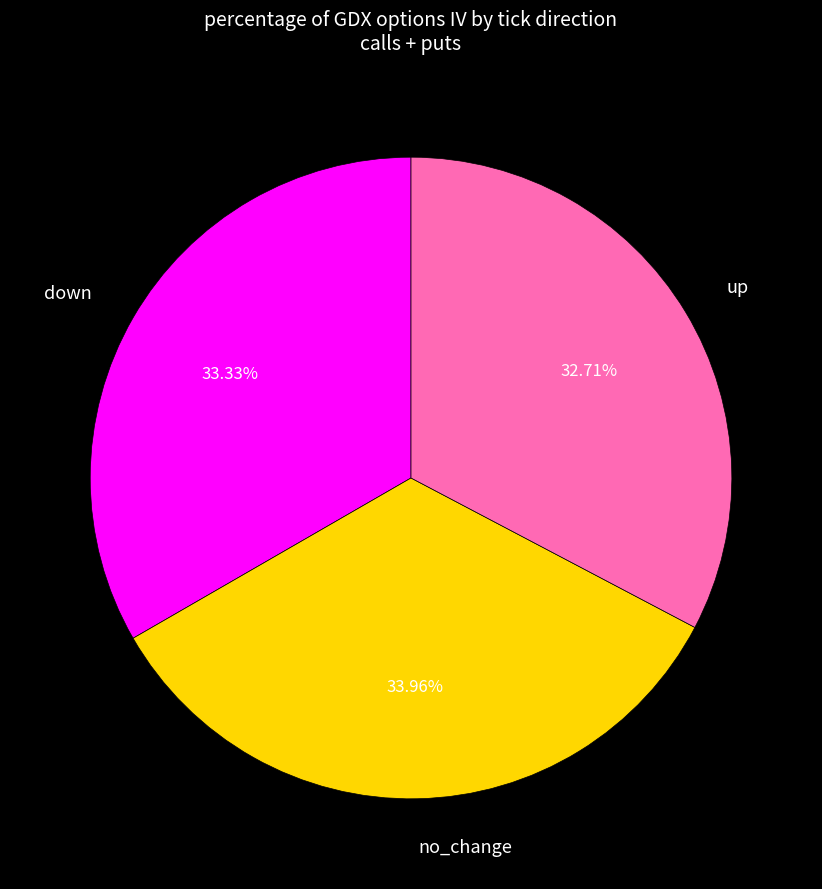

Between no_change and up, which is larger?

no_change